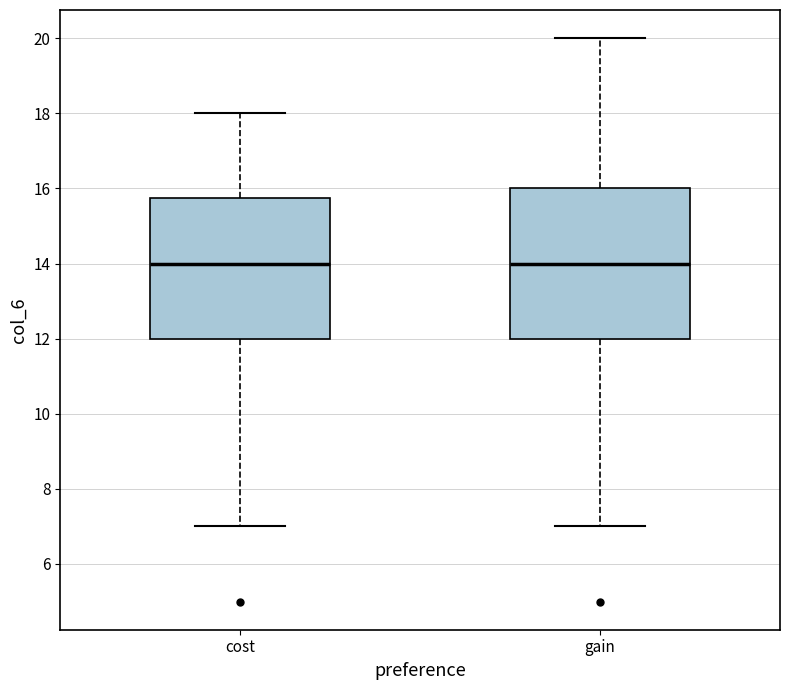

Reading left to right, read every box against the y-axis: the position of its median line, the range the box covers, and the ends of its whiskers. The values are not printed on the chart, so give them approximately, as read against the axis.

cost: median 14.0, box 12.0 to 15.8, whiskers 7.0 to 18.0
gain: median 14.0, box 12.0 to 16.0, whiskers 7.0 to 20.0